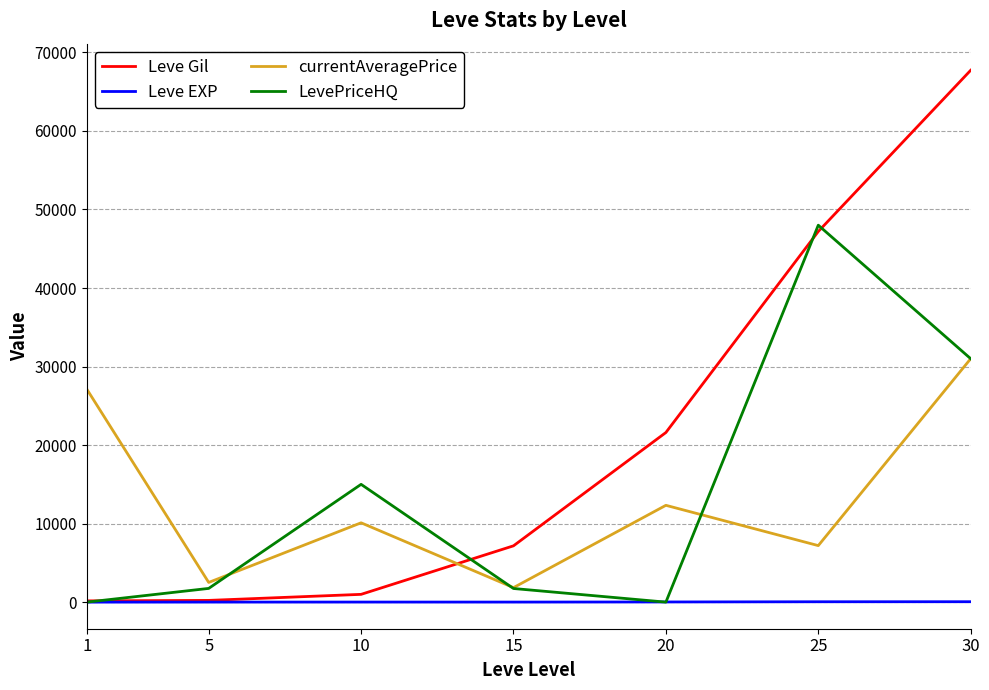

How many categories are shown in the chart?

7